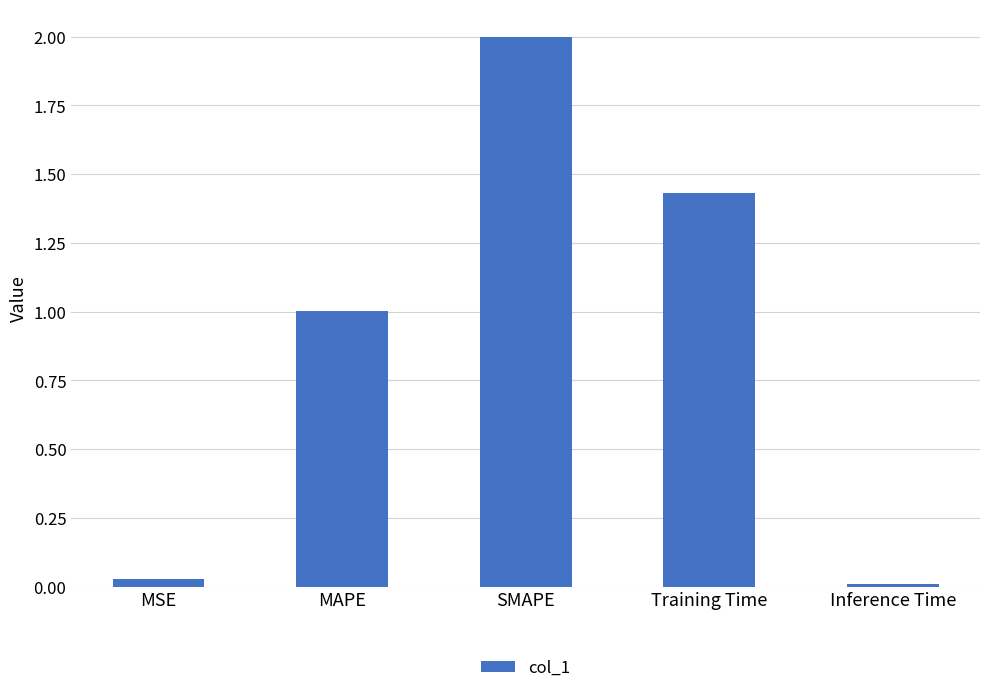

What is the difference between the maximum and minimum values?

2.0